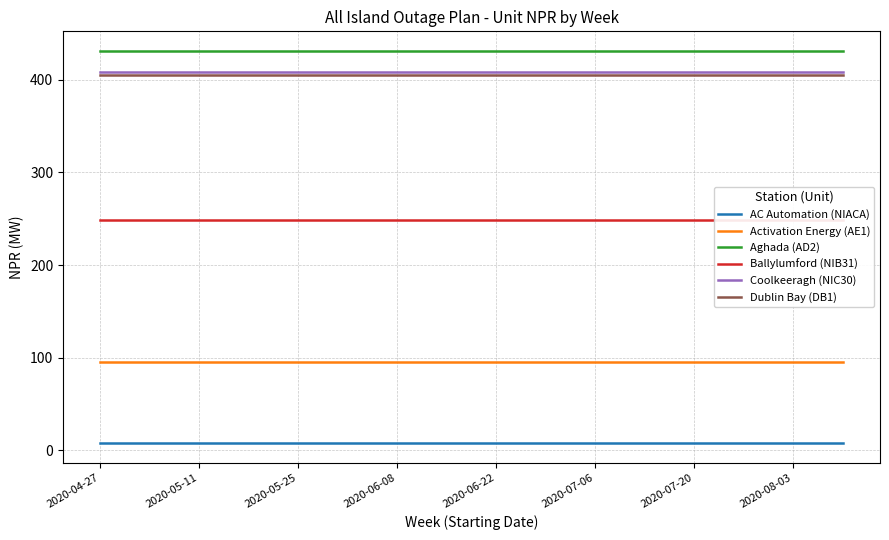

Which label corresponds to the largest value in the chart?

2020-04-27